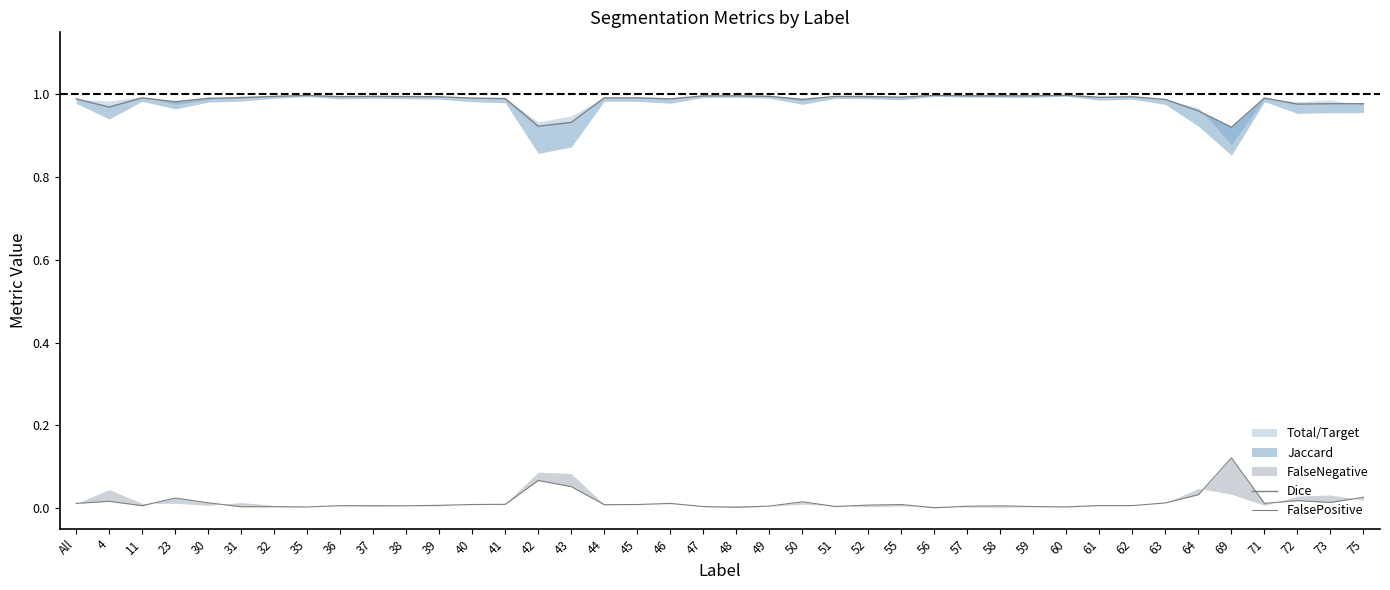

What is the approximate value of Dice at 52?

1.0